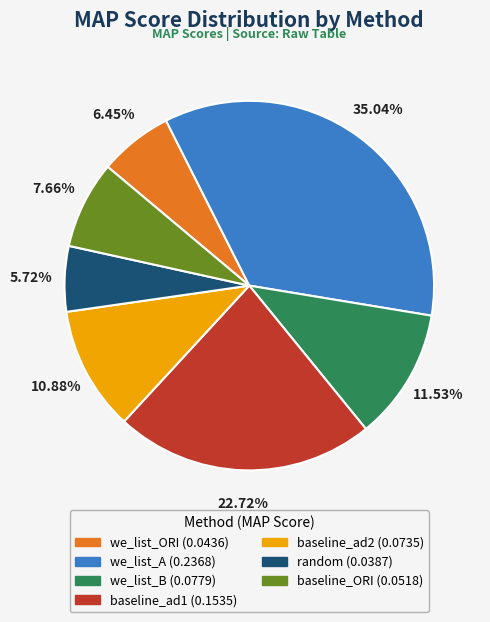

To the nearest percent, what portion does we_list_ORI represent?

6%